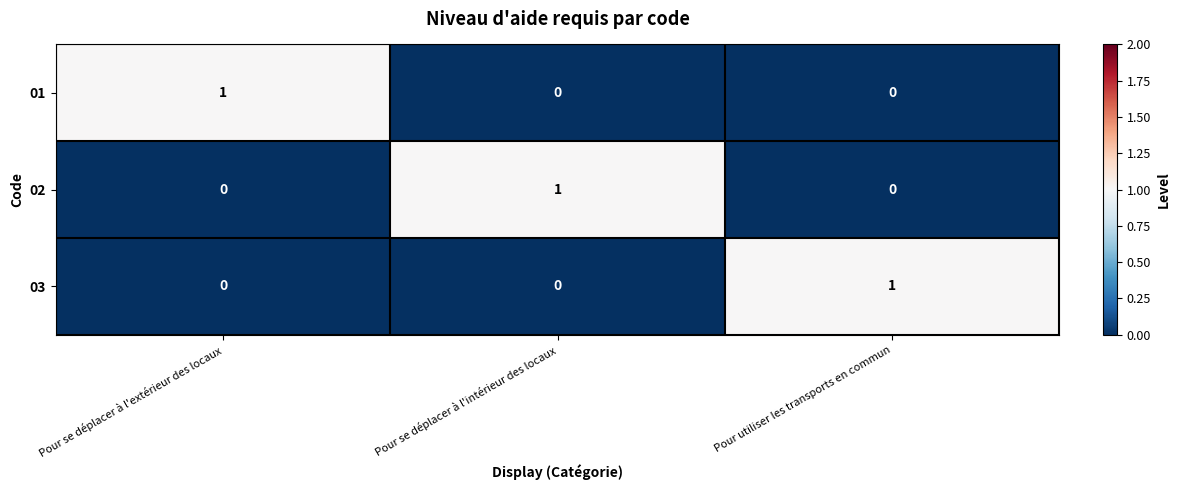

Is the value of 01 at Pour se déplacer à l'extérieur des locaux greater than the value of 03 at Pour se déplacer à l'extérieur des locaux?

Yes